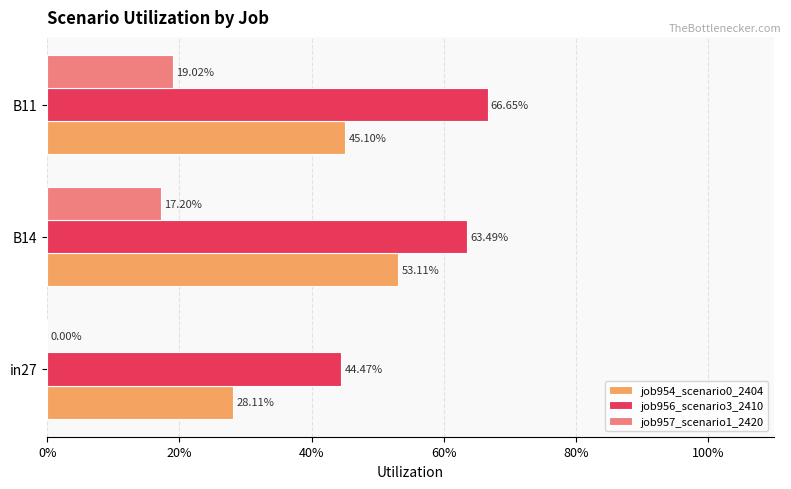

What are all the series names shown in the legend?

job954_scenario0_2404, job956_scenario3_2410, job957_scenario1_2420